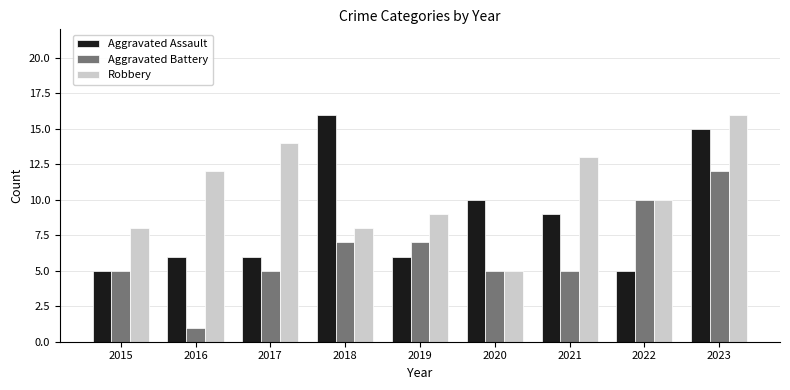

Is it true that Robbery equals 13 at 2021?

True